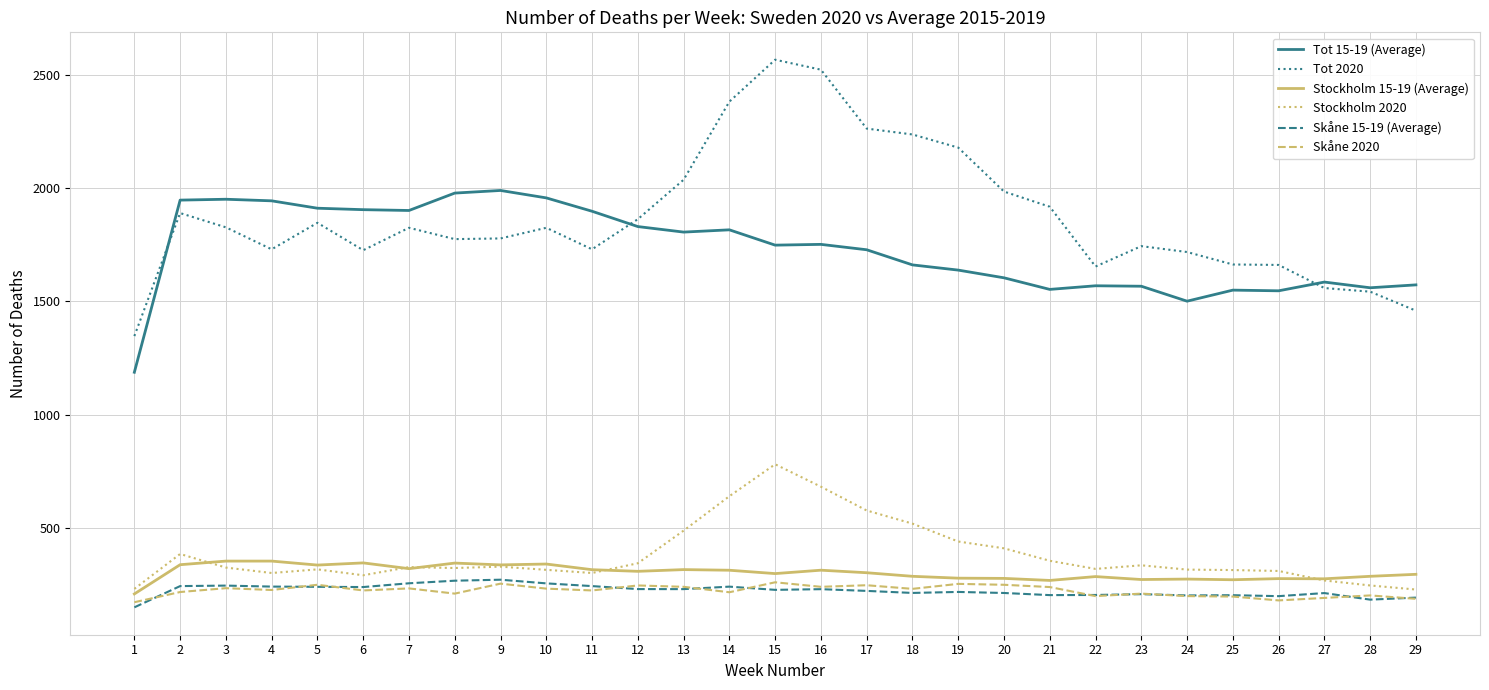

True or false: Stockholm 15-19 (Average) and Tot 15-19 (Average) intersect in this chart.

False